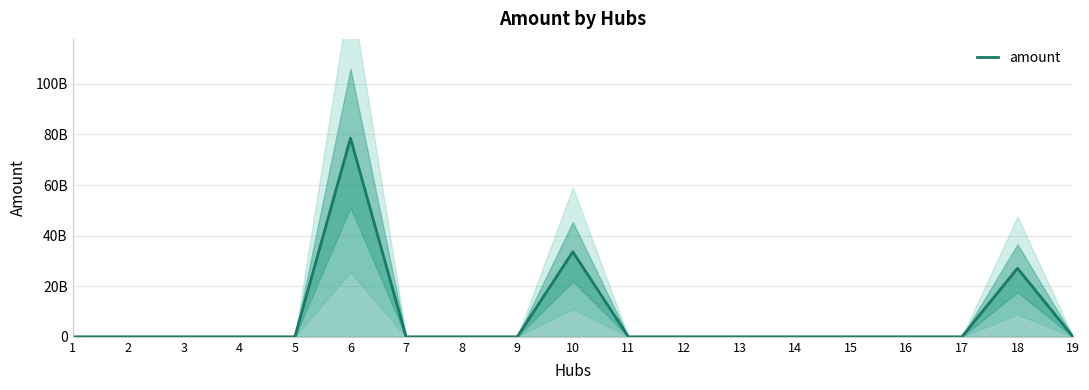

How many interior local peaks (higher than both neighbors) does the data have?

3